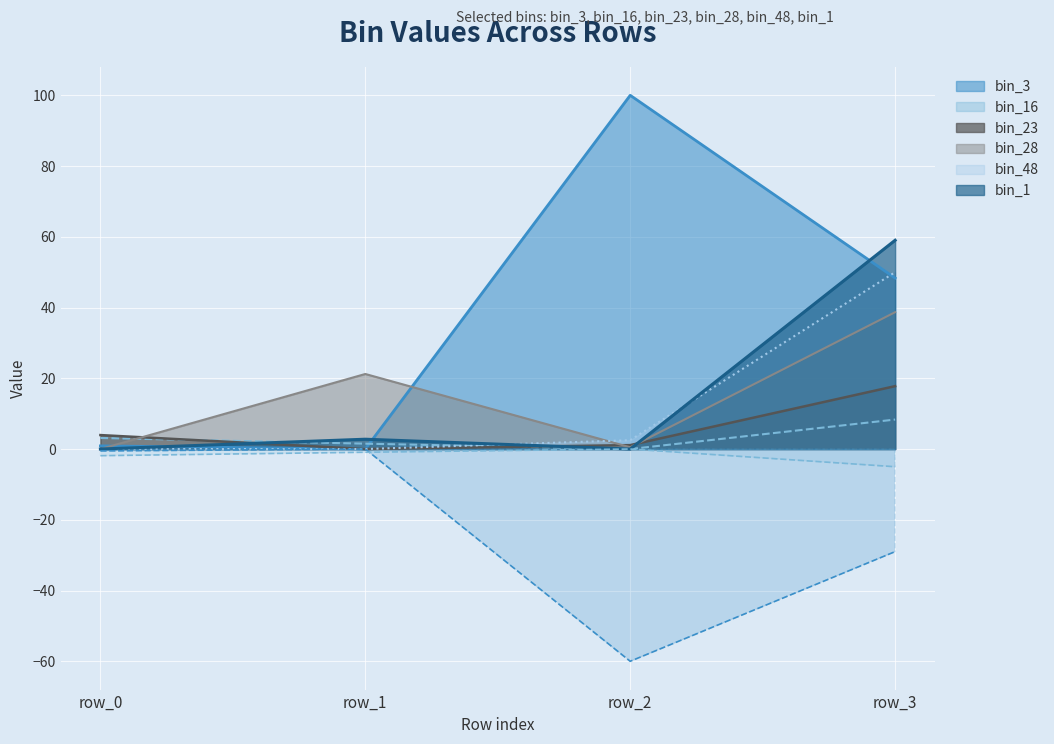

How many values in the bin_48 series exceed 2?

2